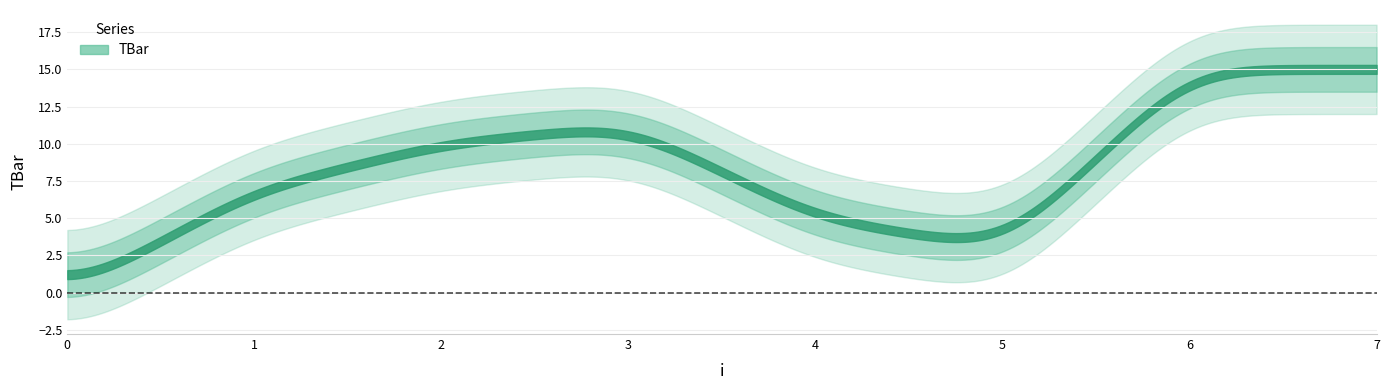

What is the sum of the values at 4 and 6?

20.0